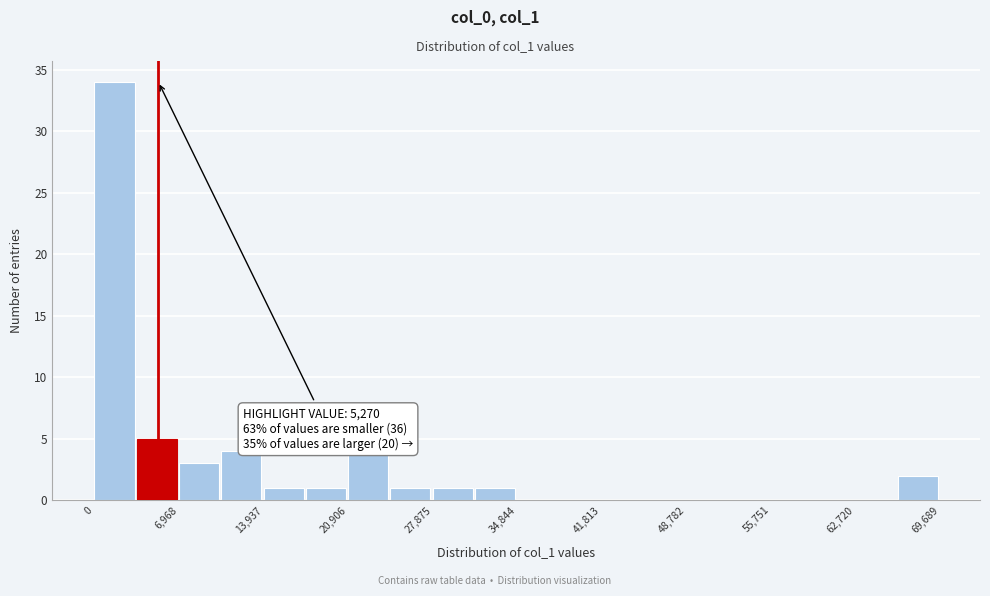

Around what value on the x-axis is the tallest bar? Give the approximate position of its centre, as read against the axis.

2000